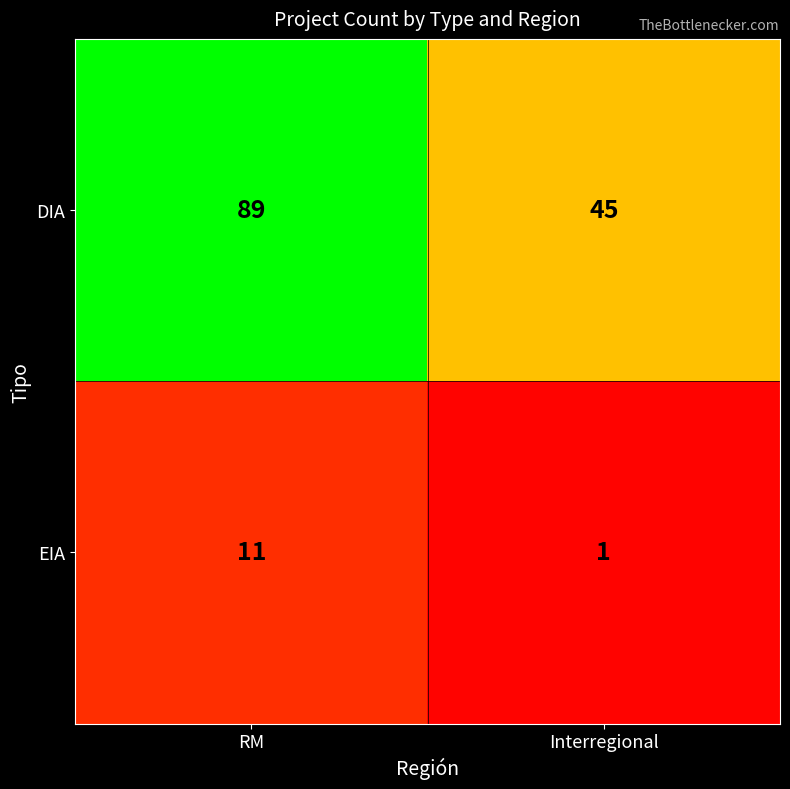

What is the maximum value for DIA?

89